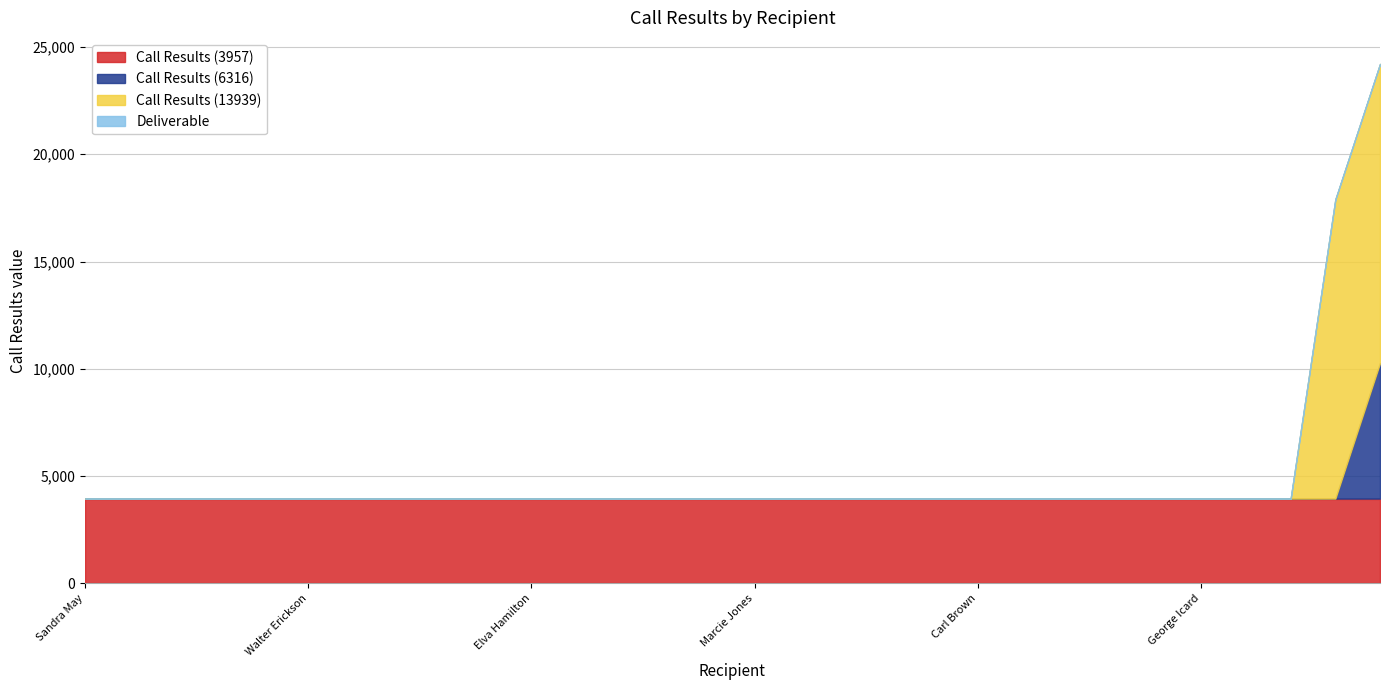

Is the value of Deliverable at Milton Johnson greater than the value of Call Results (3957) at Billie Hamon?

No